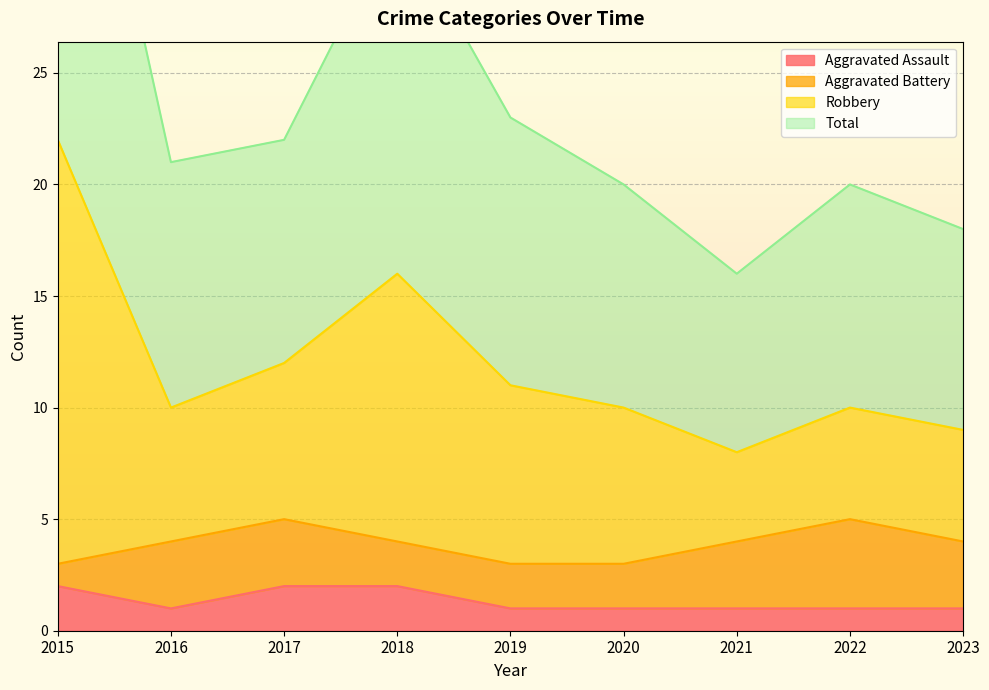

Is it true that Aggravated Assault equals 1 at 2018?

False